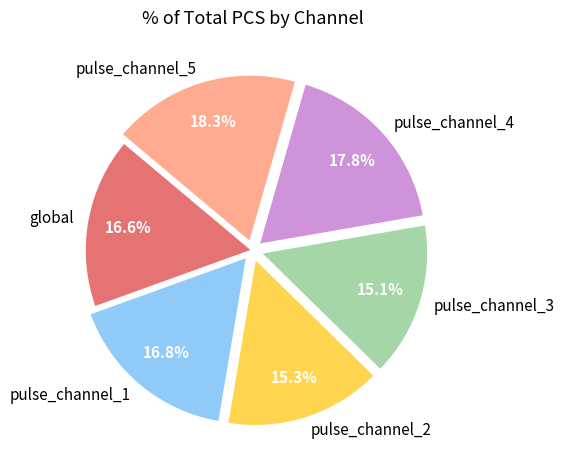

Does any single category account for the majority?

No